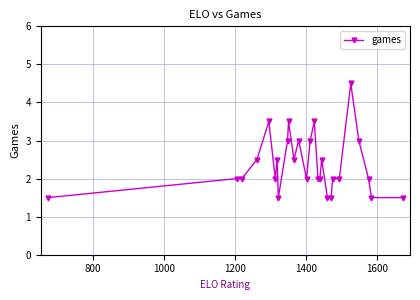

How many interior local peaks (higher than both neighbors) does the data have?

7